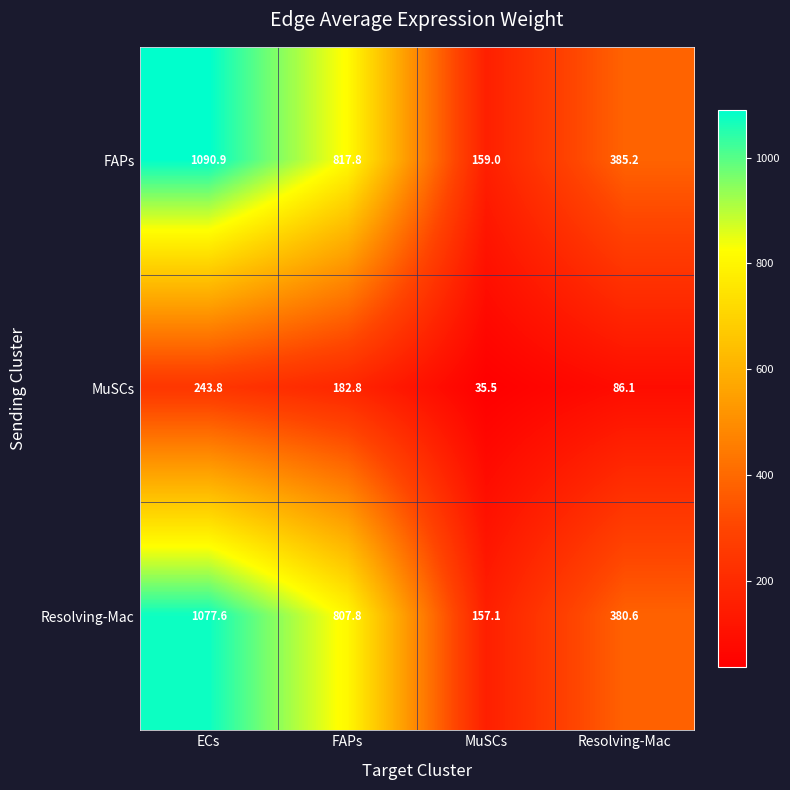

Reading left to right, transcribe all the data shown in this chart.

FAPs: ECs=1090.9	FAPs=817.8	MuSCs=159.0	Resolving-Mac=385.2
MuSCs: ECs=243.8	FAPs=182.8	MuSCs=35.5	Resolving-Mac=86.1
Resolving-Mac: ECs=1077.6	FAPs=807.8	MuSCs=157.1	Resolving-Mac=380.6